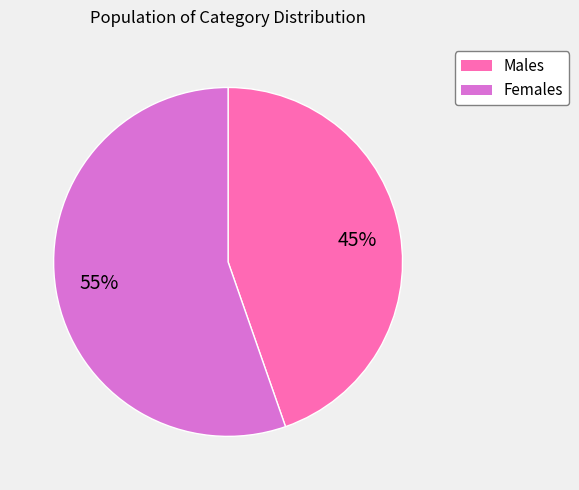

How many segments does this pie chart have?

2